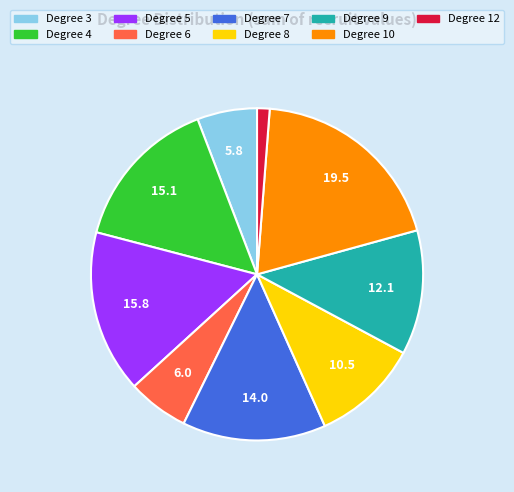

The Degree 10 slice represents 33% of the pie. True or false?

False